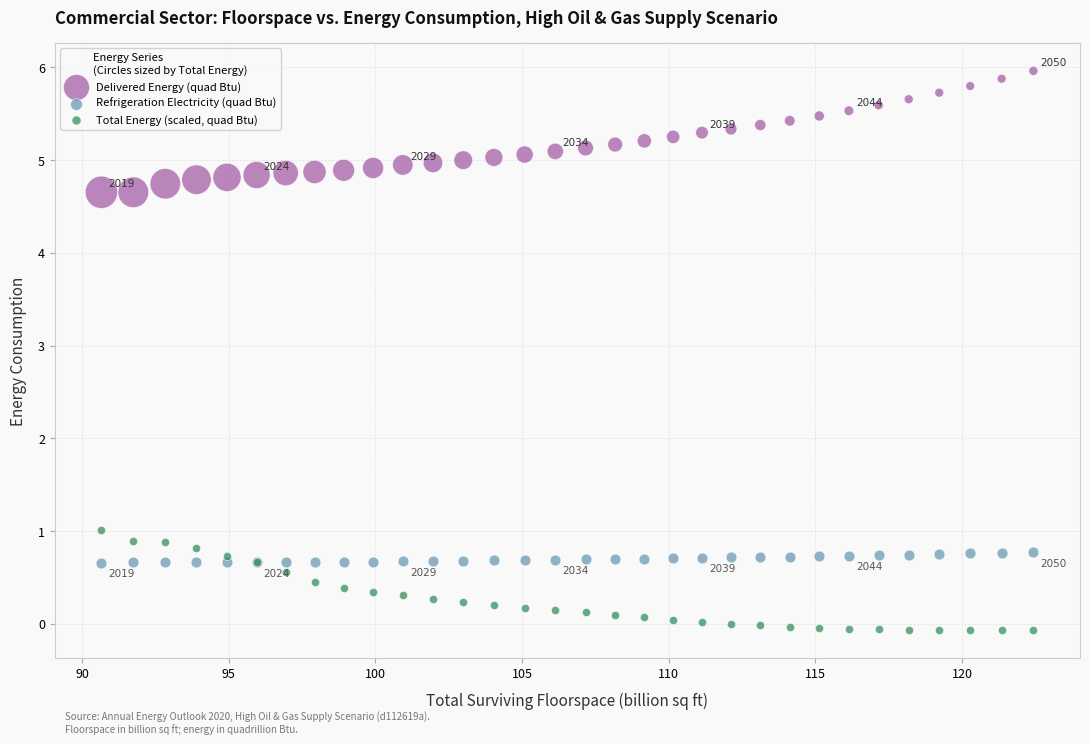

What are all the series names shown in the legend?

Delivered Energy (quad Btu), Refrigeration Electricity (quad Btu), Total Energy (scaled, quad Btu)